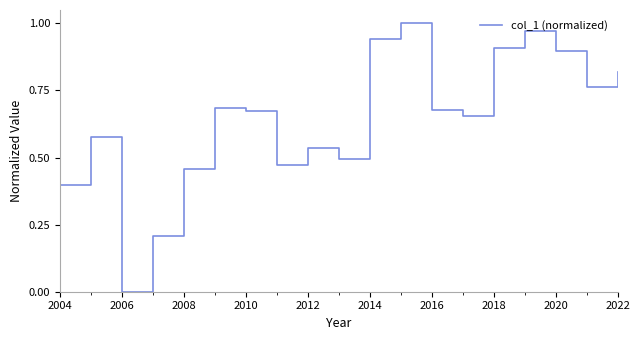

Is it true that the value at 2018 is 0.9?

True